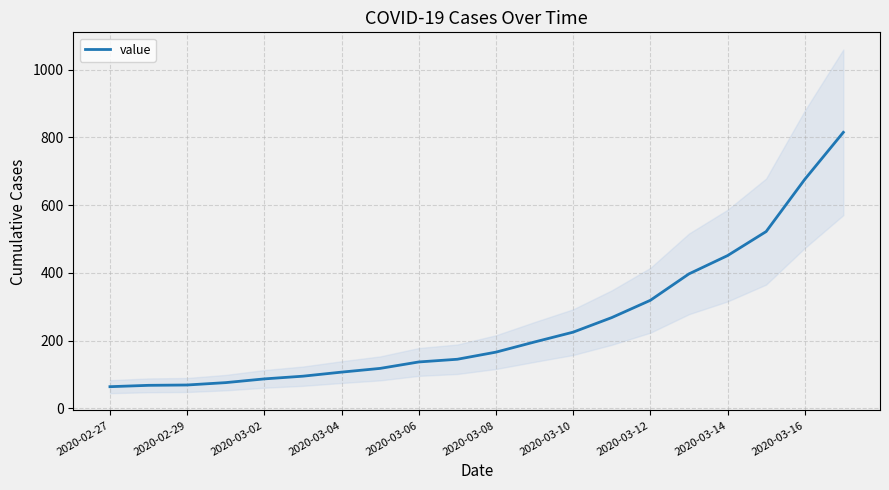

What is the maximum value for value?

815